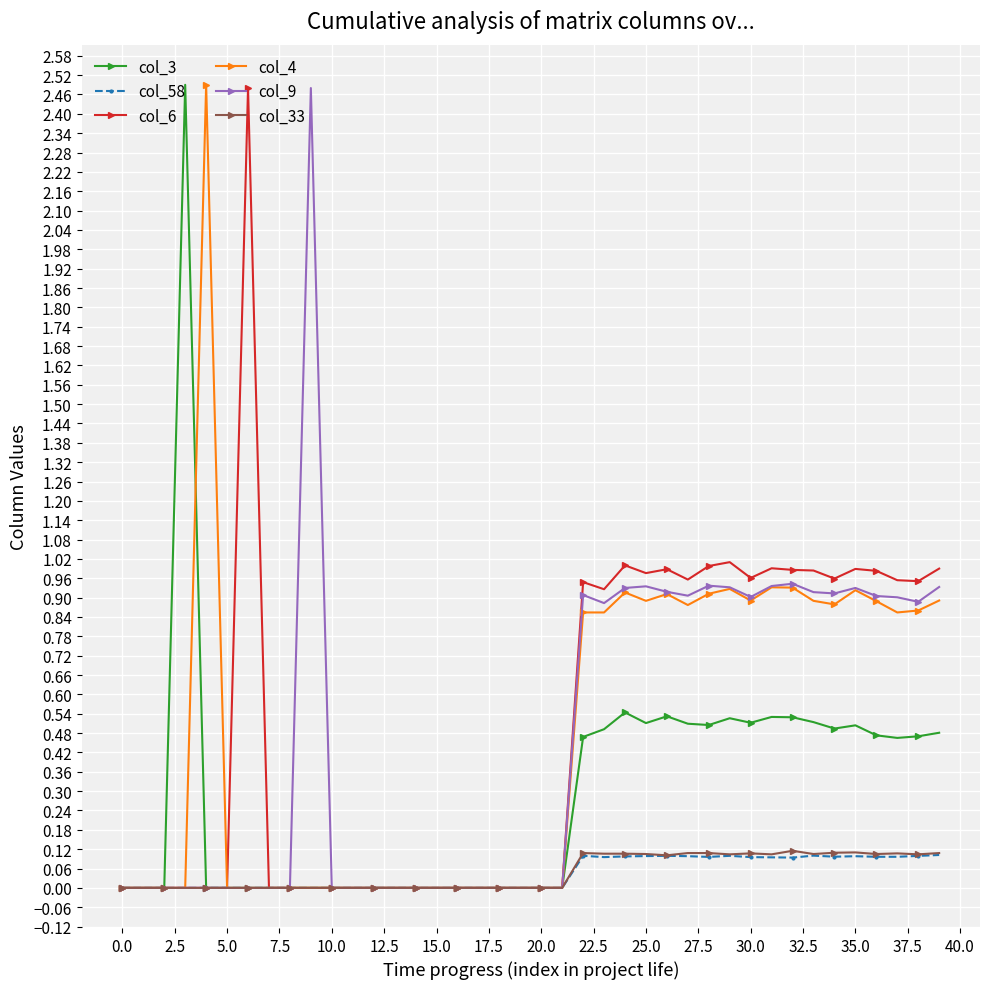

True or false: col_4 has more than 2 interior local peaks.

True